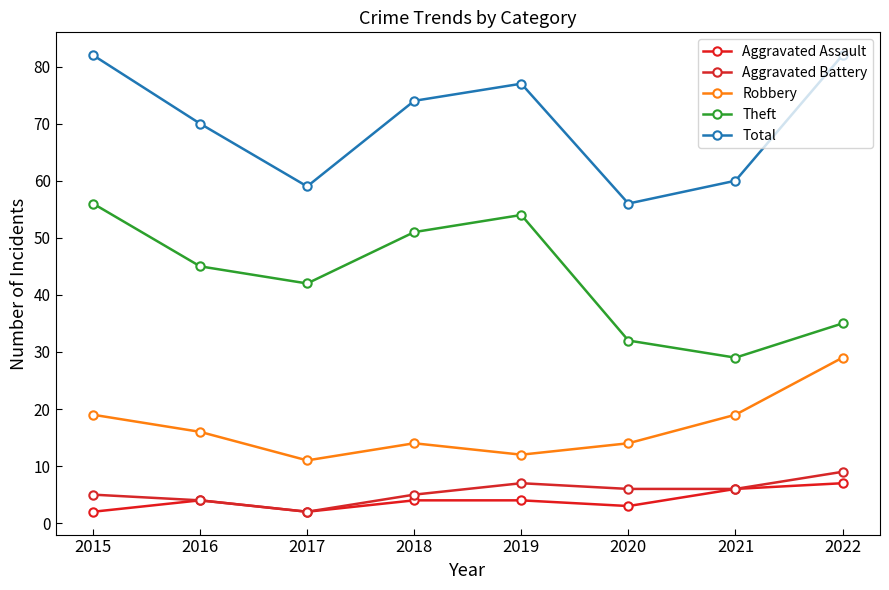

List the series in order of their peak value, highest first.

Total, Theft, Robbery, Aggravated Battery, Aggravated Assault